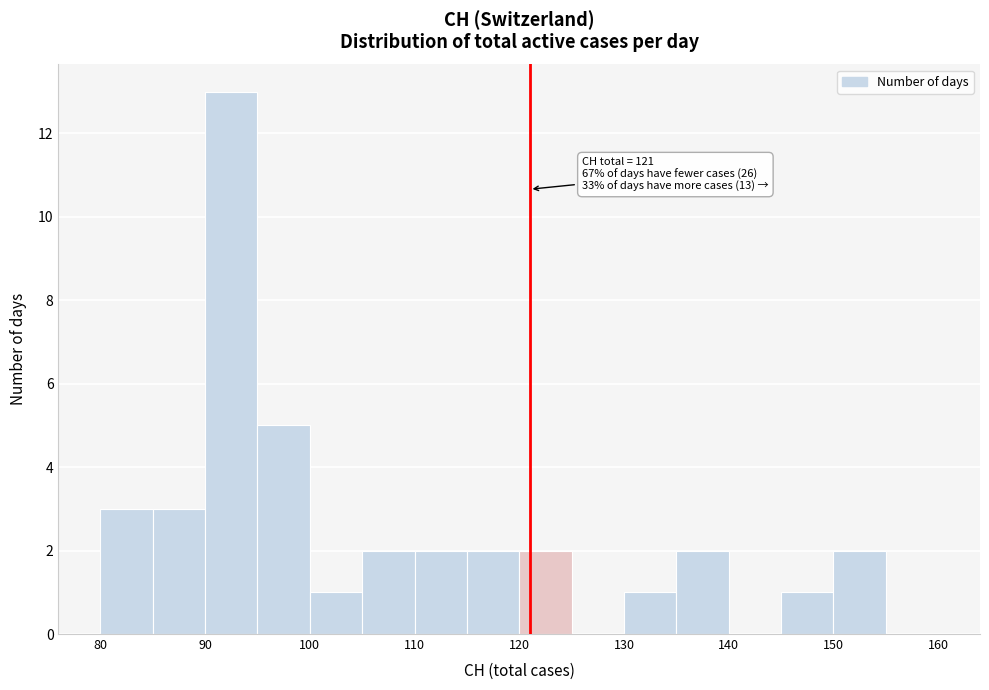

Over which range of the x-axis is the bar tallest?

90 to 95